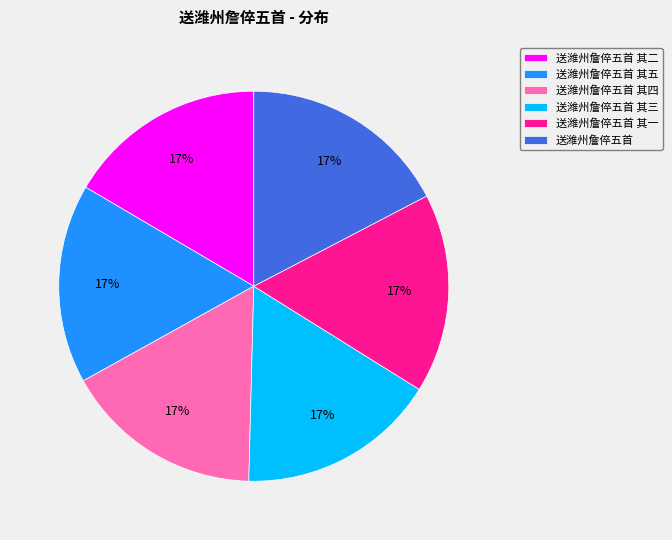

Do 送潍州詹倅五首 其二 and 送潍州詹倅五首 其一 together represent more than half of the pie?

No